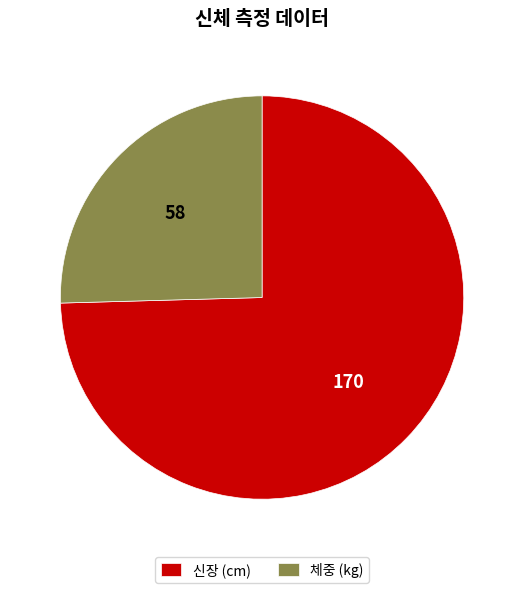

Which category has the smallest portion of the pie?

체중 (kg)